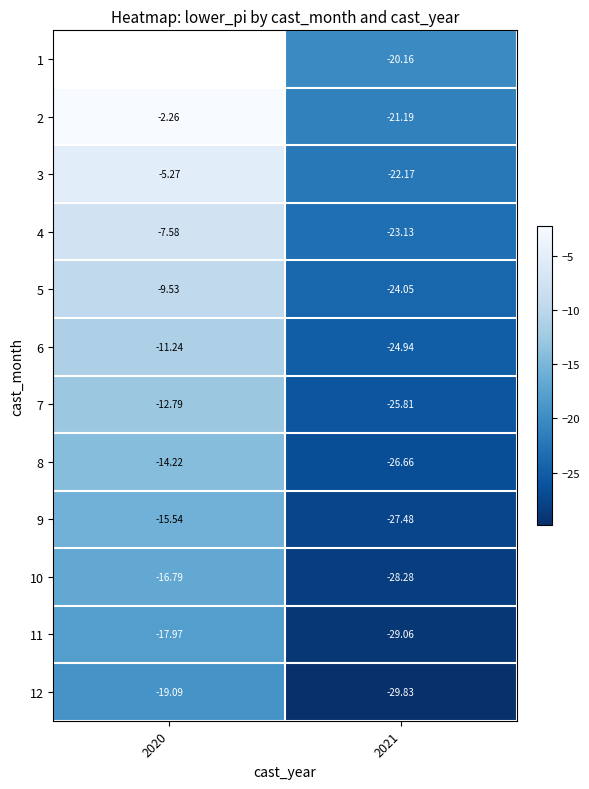

At which category is the sum across all series the highest?

2021